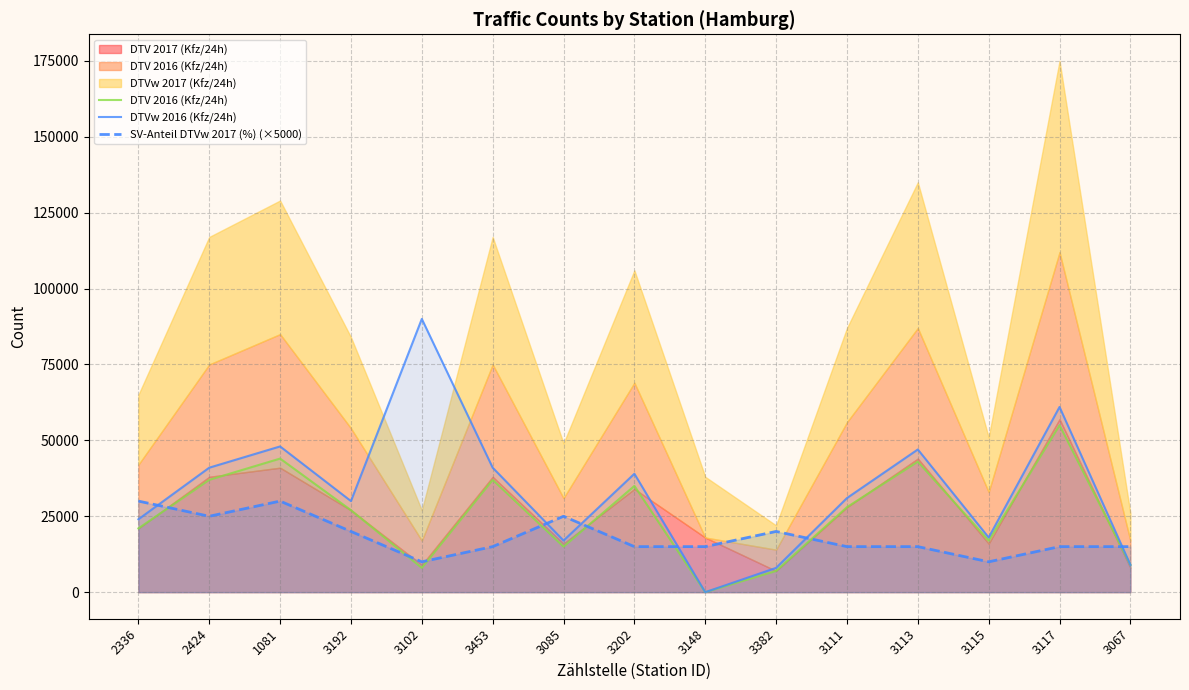

What is the label of the 4th point from the left?

3192